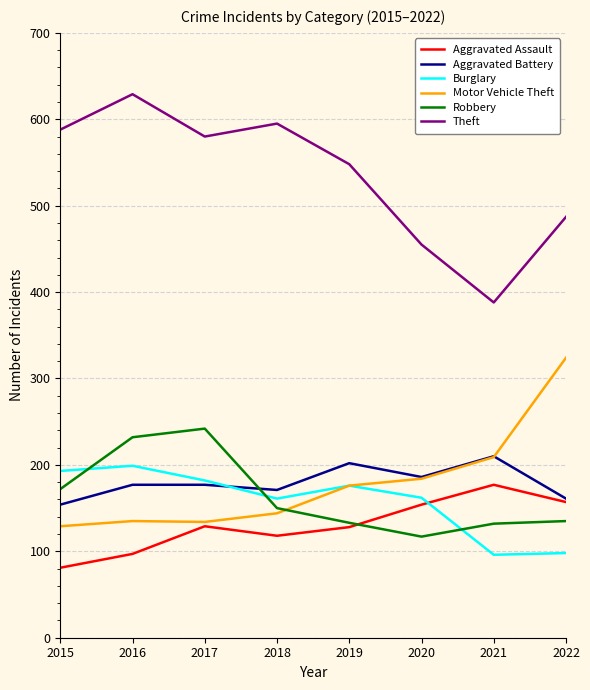

What is the approximate value of Burglary at 2019, to the nearest 5?

175